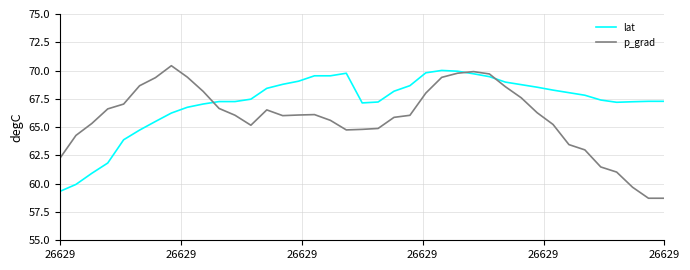

What is the highest value of the lat series?

70.0